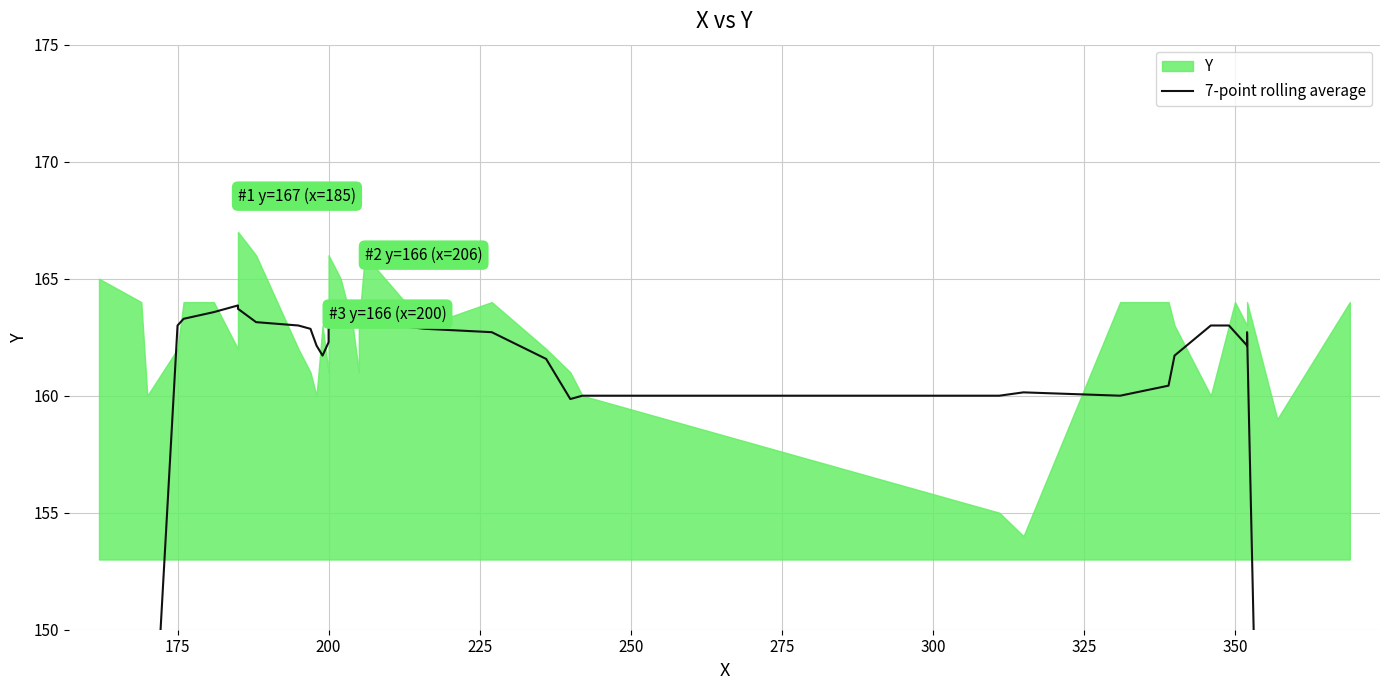

Reading left to right, list all the values displayed in this chart.

93.0	116.4	139.9	163.0	163.3	163.6	163.9	163.7	163.1	163.0	162.9	162.1	161.7	162.3	162.9	163.3	163.0	163.3	163.9	163.9	163.6	163.1	162.9	162.7	161.6	159.9	160.0	160.0	160.1	160.0	160.4	161.7	163.0	163.0	162.7	162.1	162.7	139.4	116.0	92.7